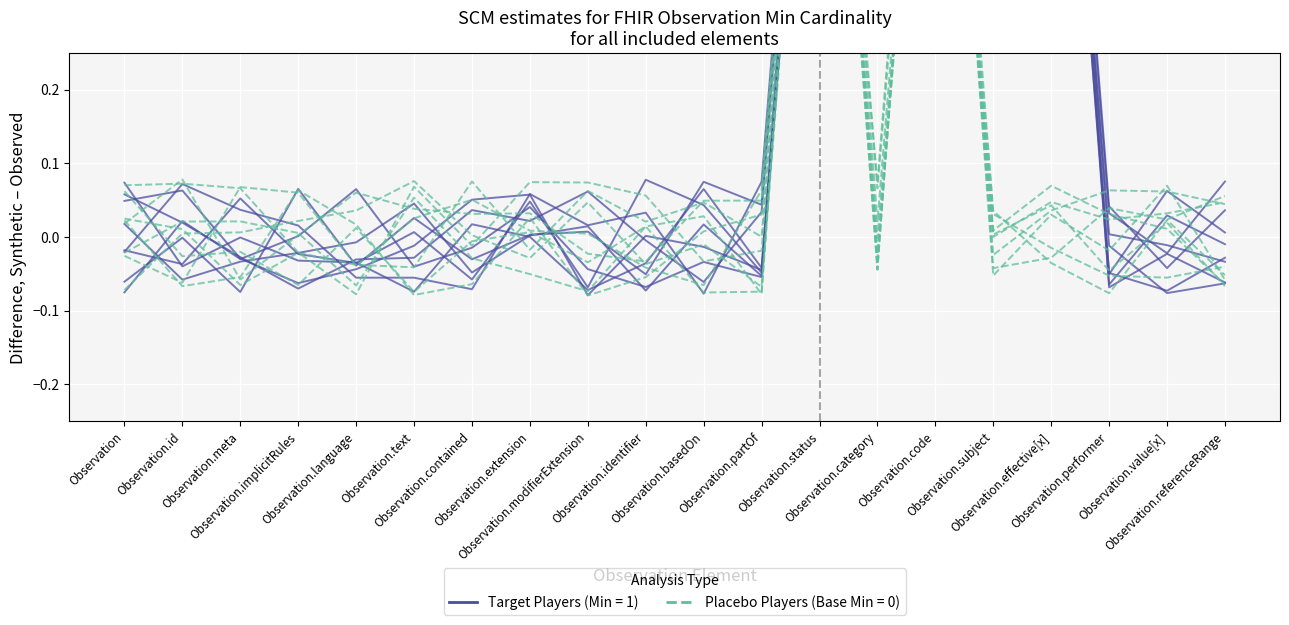

List the labels in order of Target Players (Min ≥ 1 elements) value, largest first.

Observation.code, Observation.effective[x], Observation.category, Observation.subject, Observation.status, Observation, Observation.basedOn, Observation.performer, Observation.referenceRange, Observation.contained, Observation.extension, Observation.meta, Observation.implicitRules, Observation.language, Observation.identifier, Observation.id, Observation.partOf, Observation.value[x], Observation.modifierExtension, Observation.text